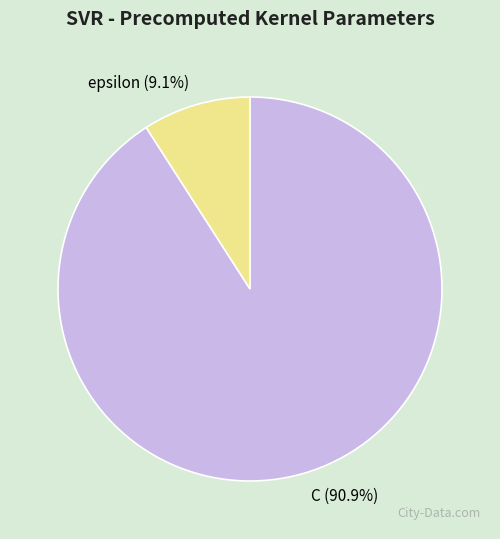

What is the largest slice in the pie chart?

C